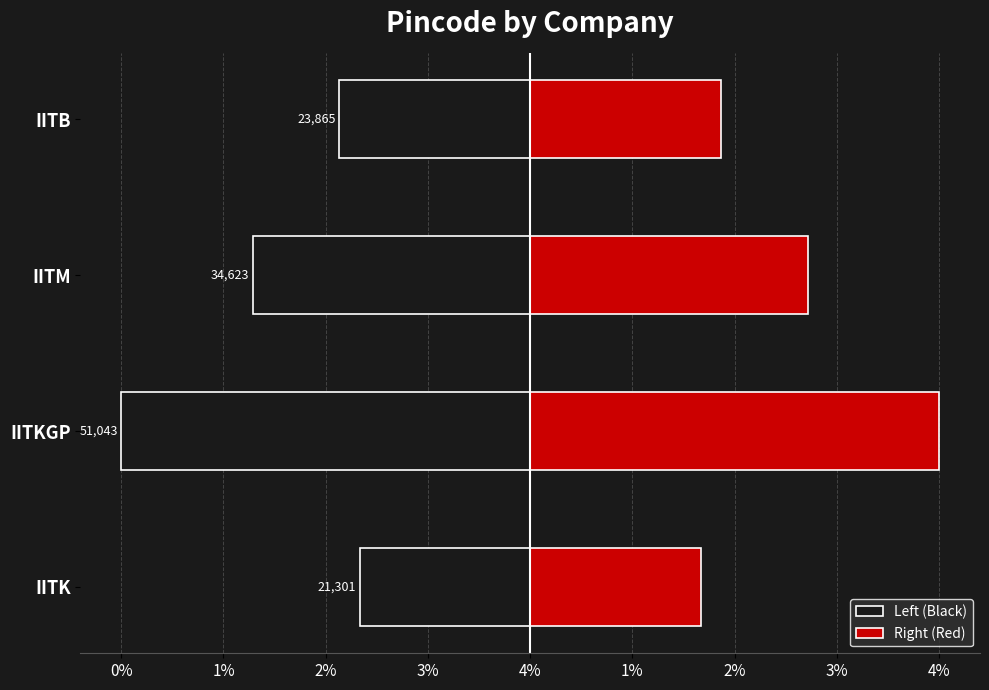

Is it true that Right (Red) equals 4931.4 at IITB?

False